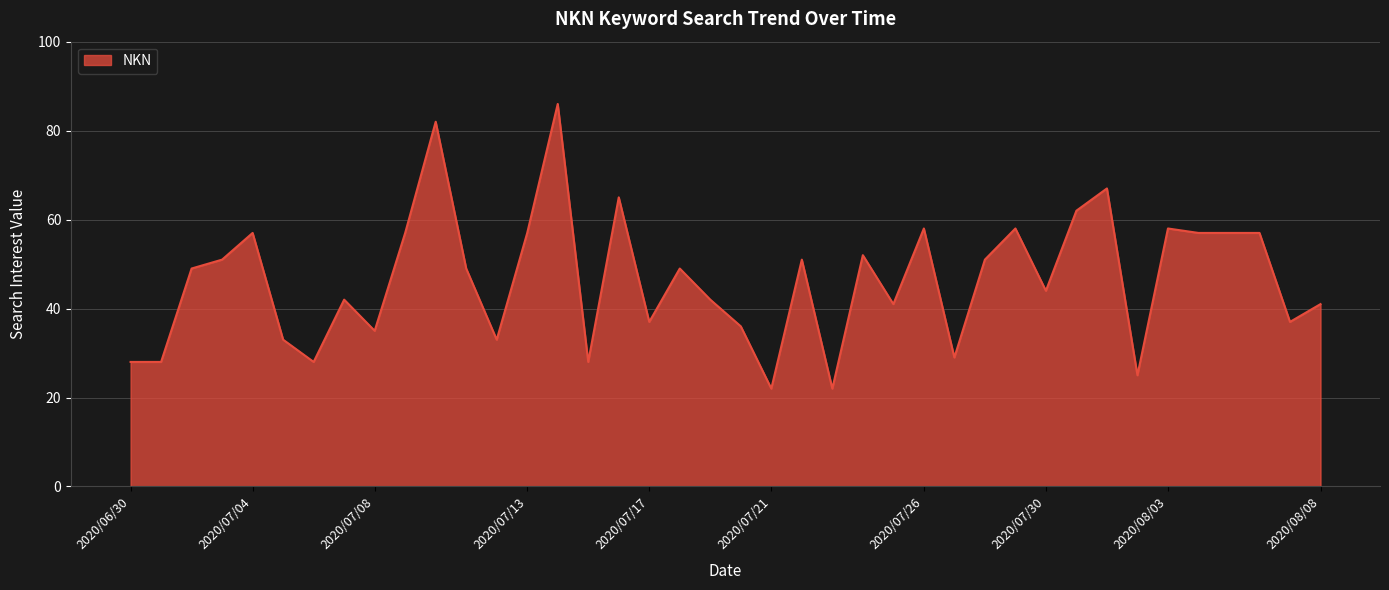

What is the difference between the maximum and minimum values?

64